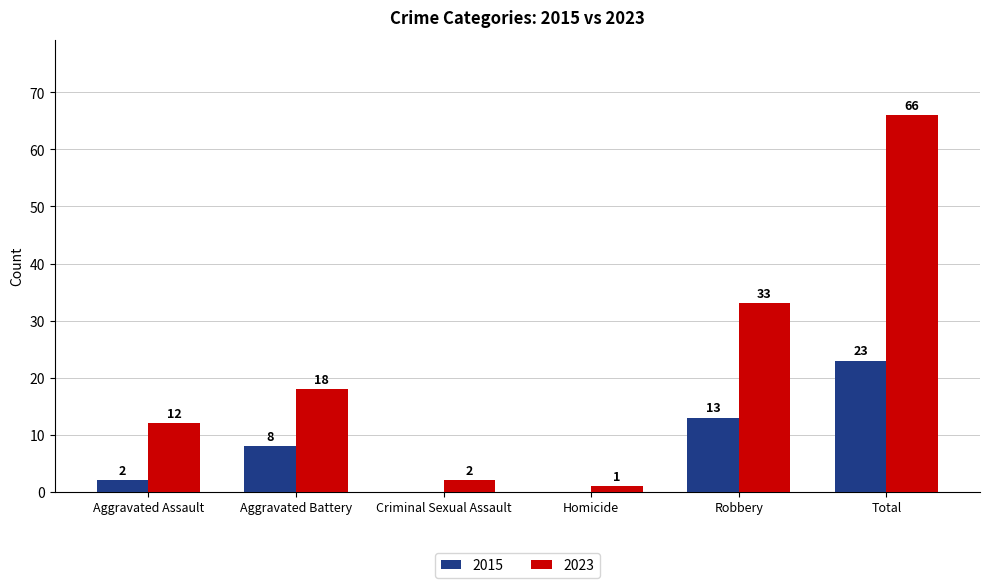

Is it true that 2015 equals 8 at Criminal Sexual Assault?

False